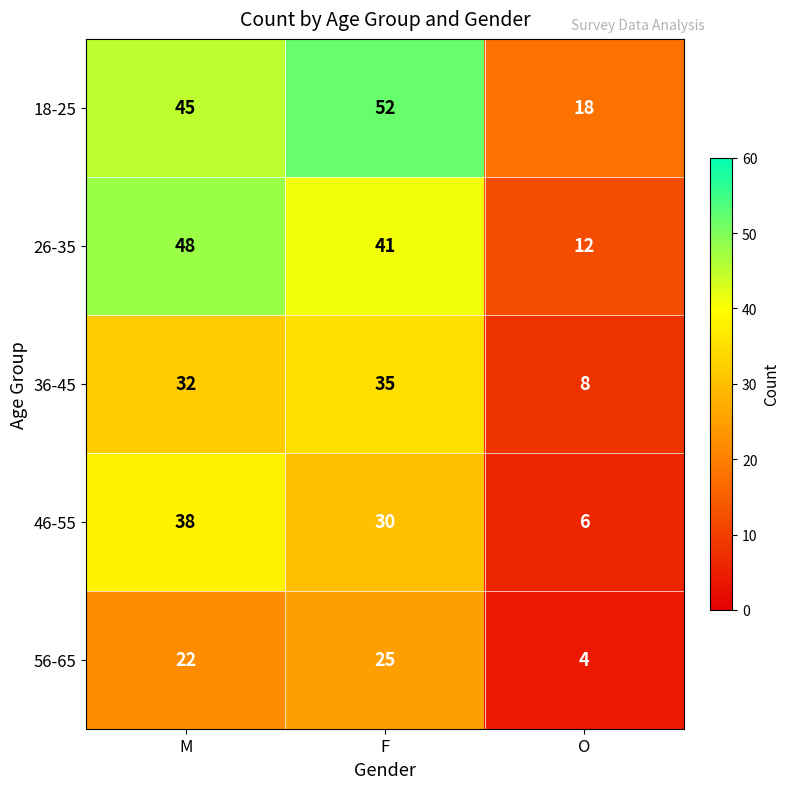

What is the difference between the highest and lowest values at O?

14